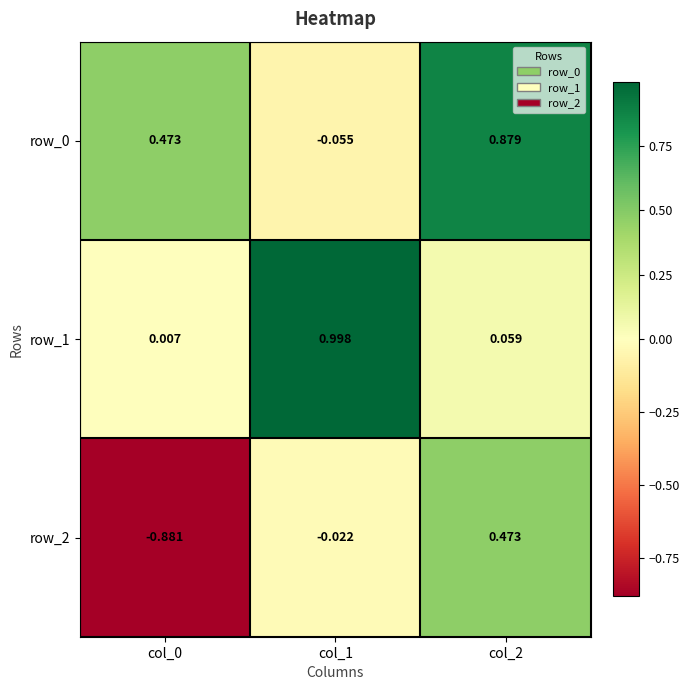

How many distinct data groups are displayed?

3